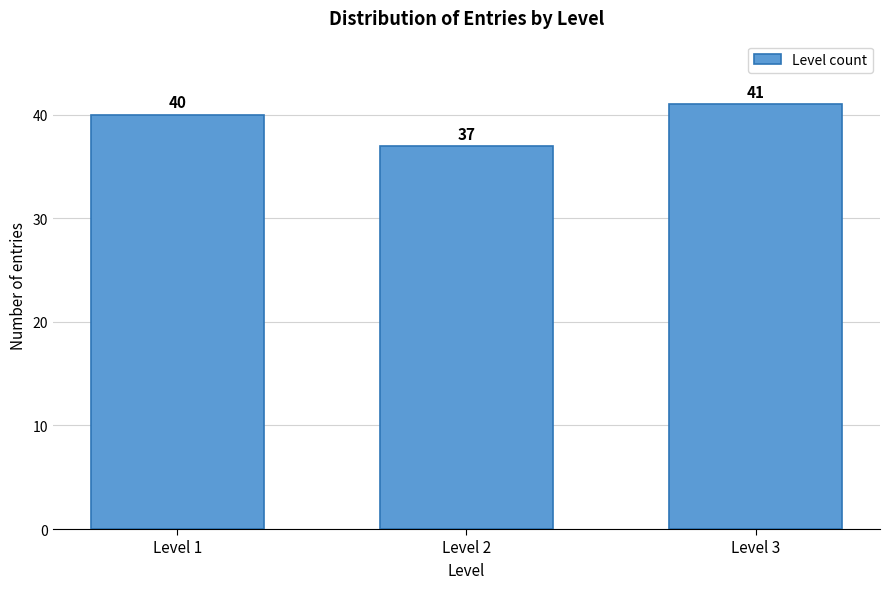

Reading left to right, transcribe all the data shown in this chart.

40	37	41